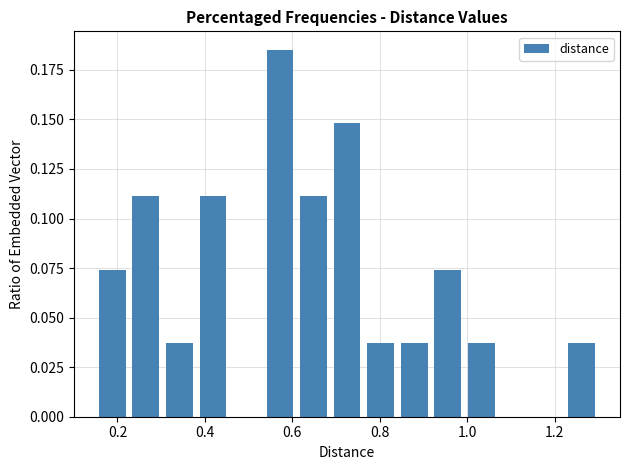

Read against the x-axis, roughly where is the centre of the tallest bar?

0.58